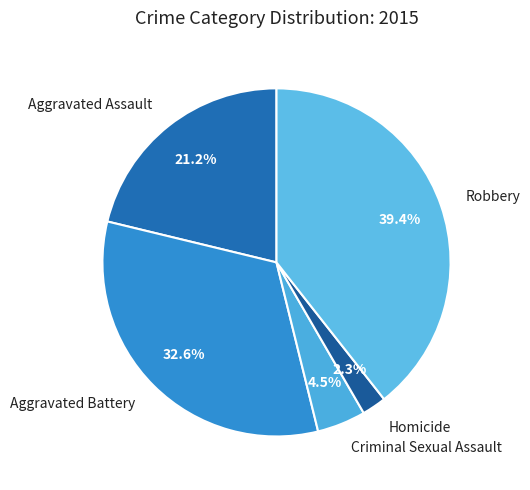

How many slices are in this pie chart?

5